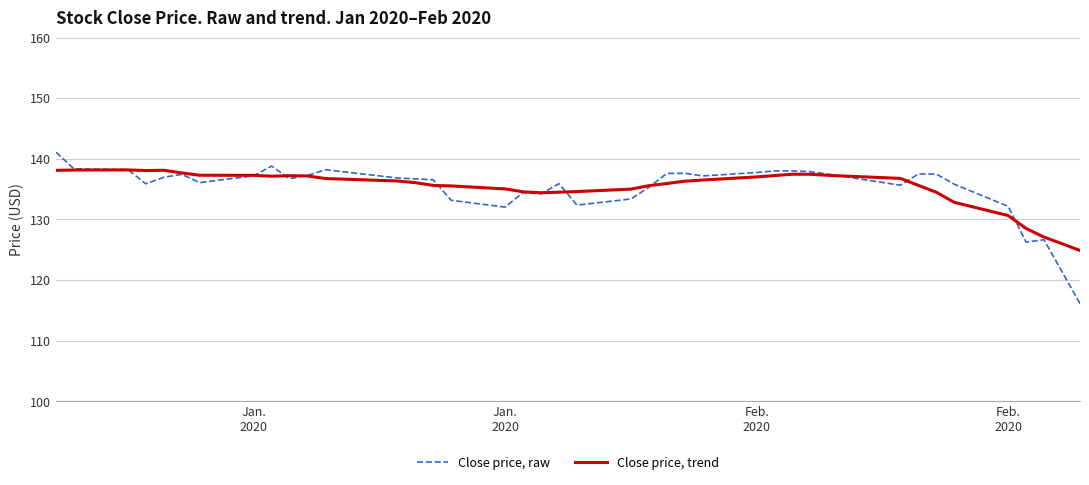

List the series in order of their overall mean, lowest first.

Close price, raw, Close price, trend